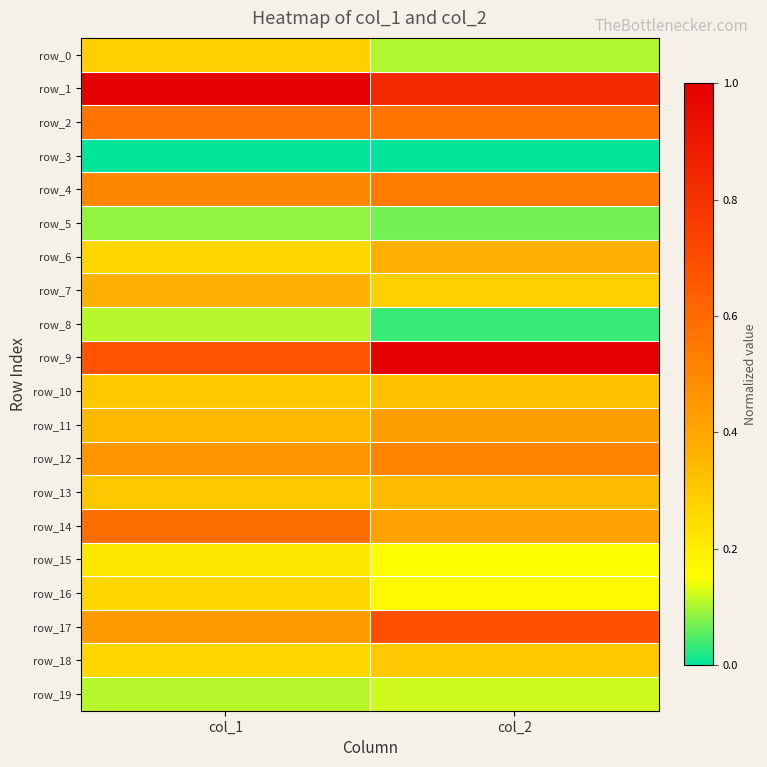

What is the total value across all series at col_1?

7.1